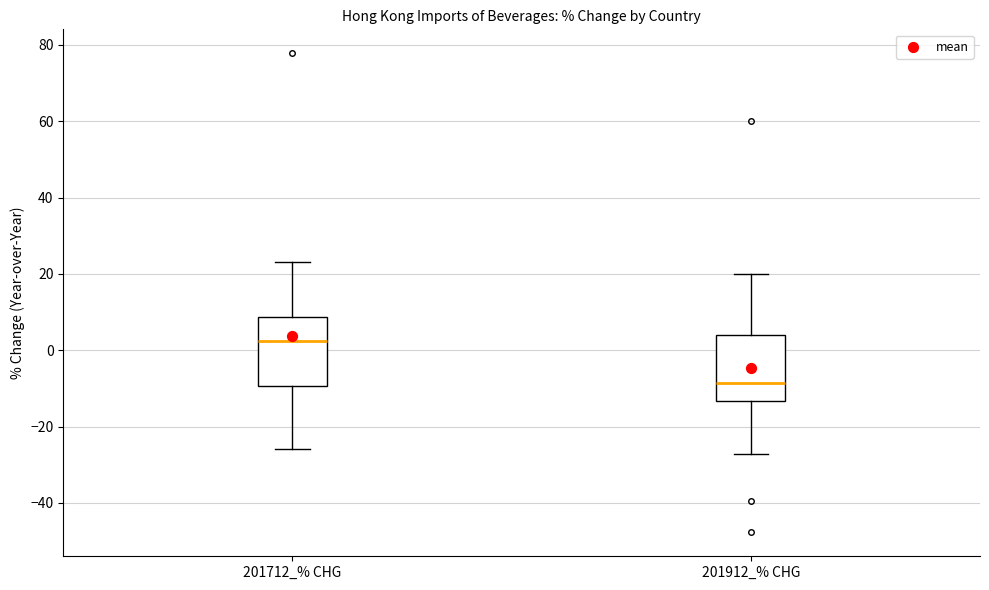

Where is the upper edge of the box for 201712_% CHG on the y-axis? The values are not printed on the chart, so give them approximately, as read against the axis.

8